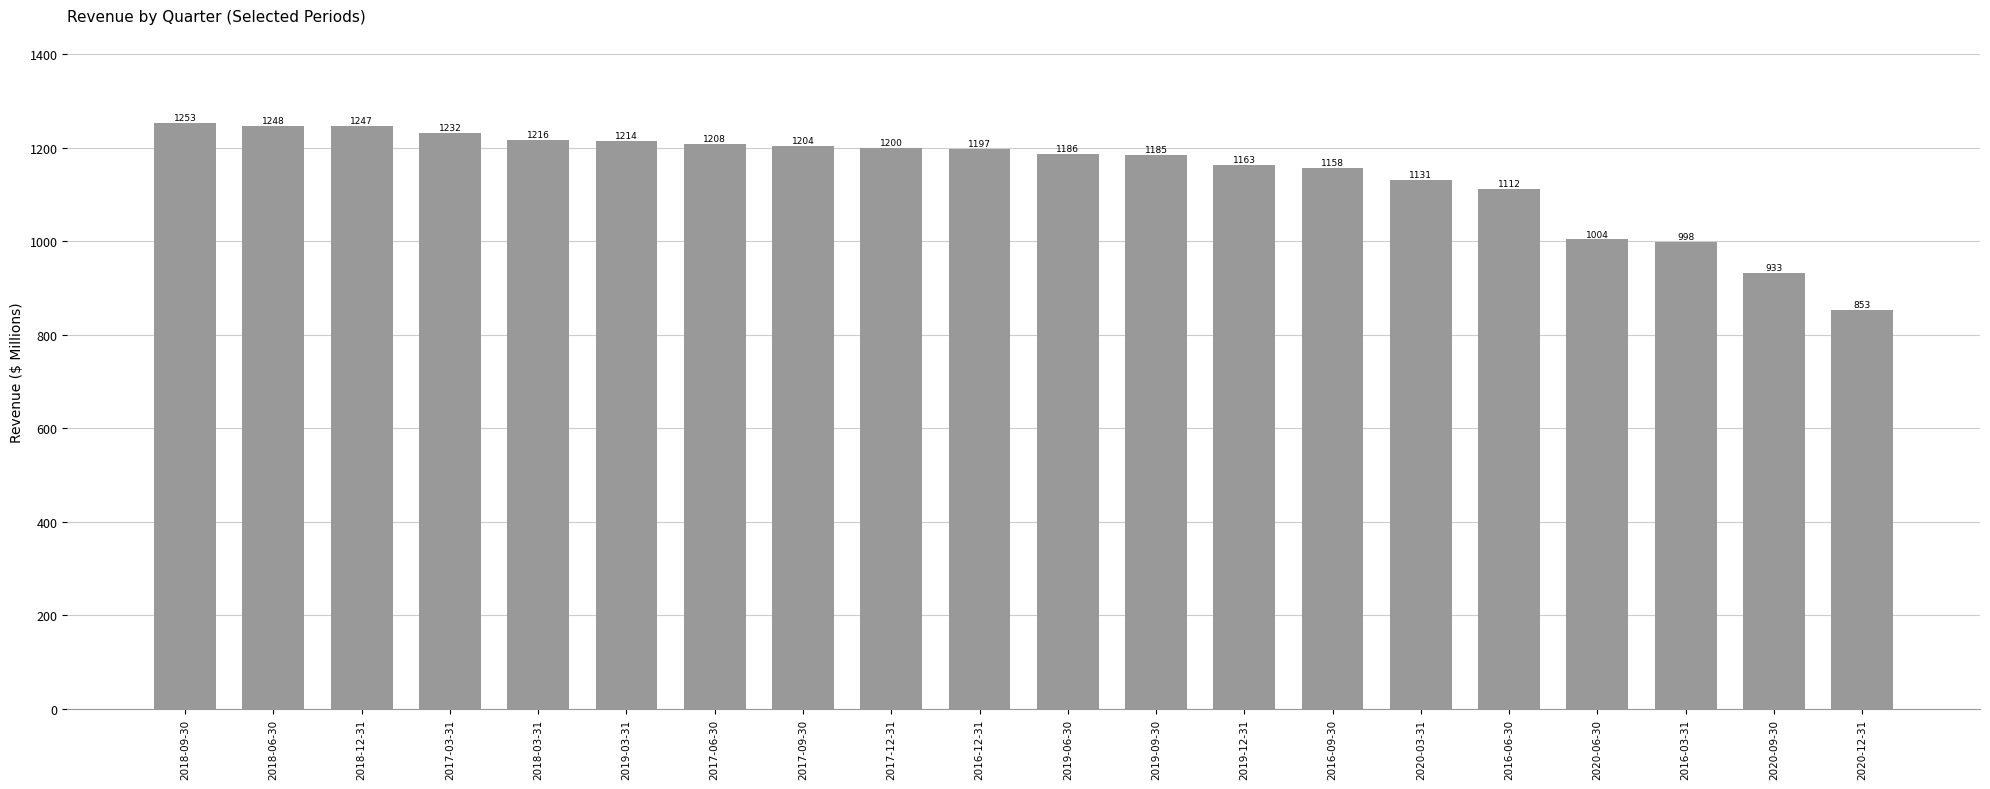

What is the average value?

1147.1